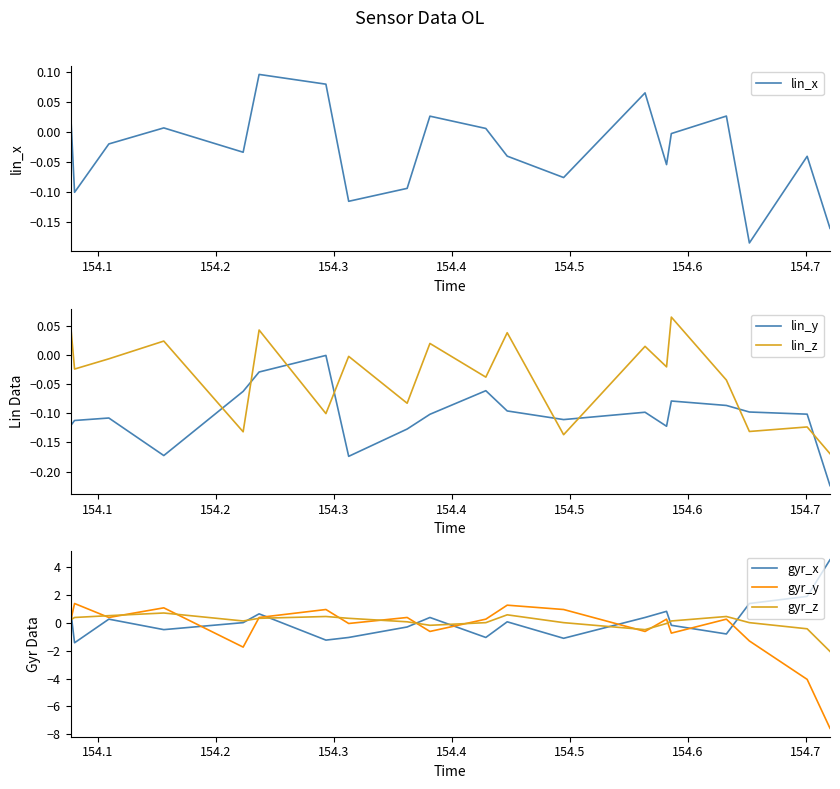

What is the lowest value of the gyr_y series?

-7.6